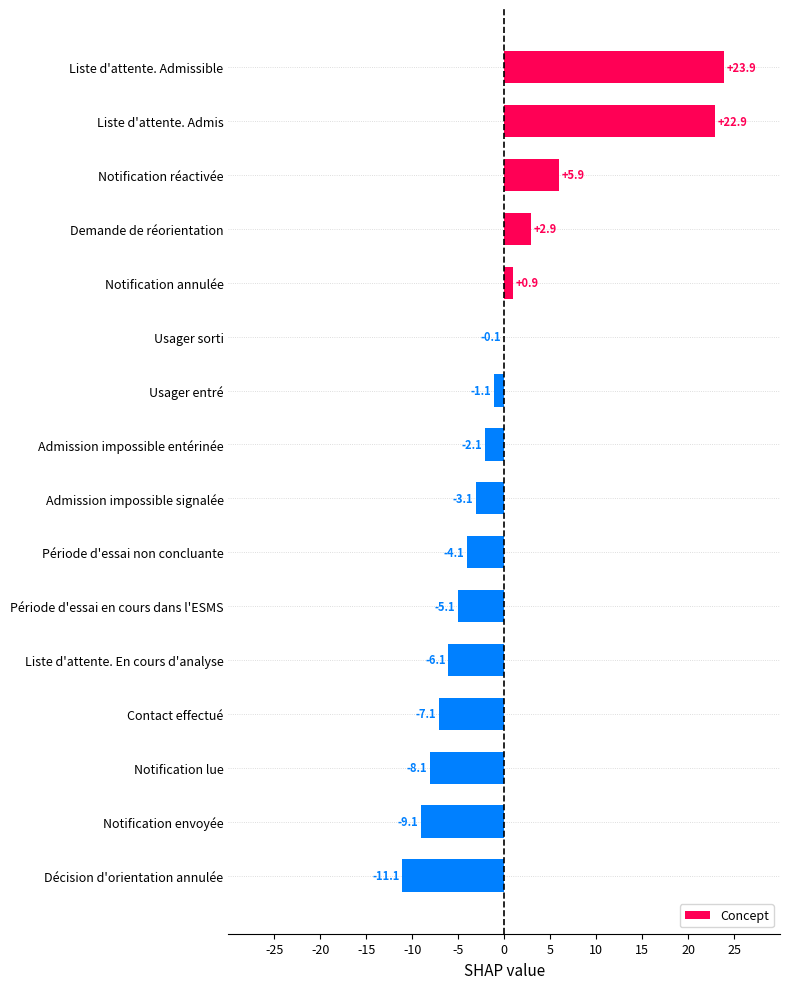

What value does the data have at Demande de réorientation?

2.9